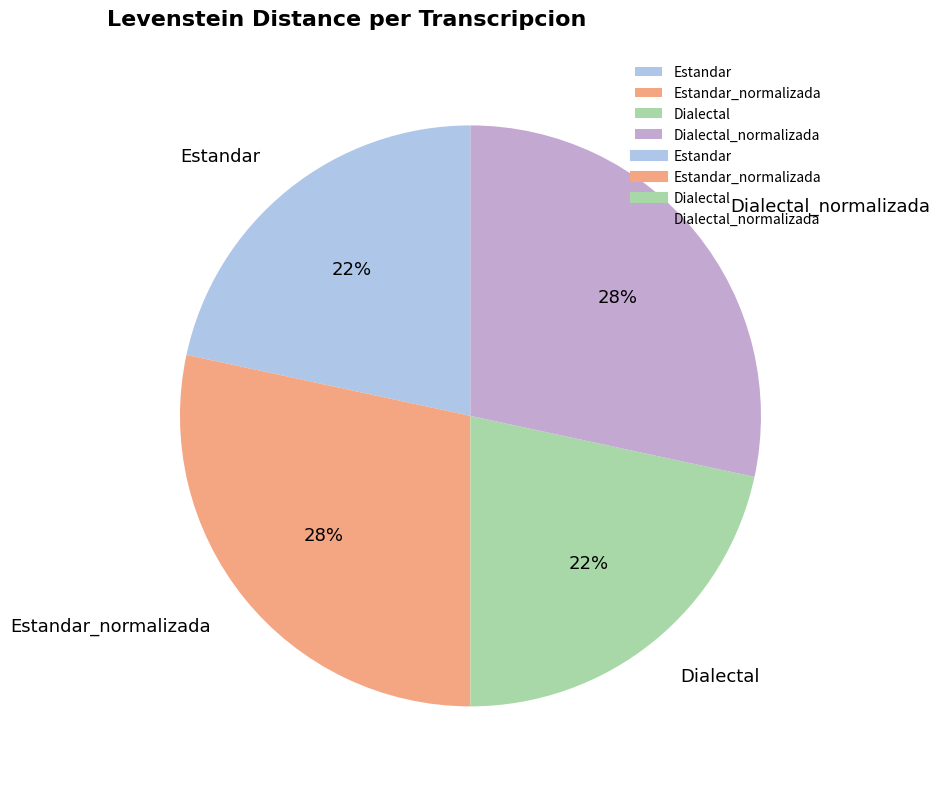

True or false: Estandar accounts for 33% of the total.

False